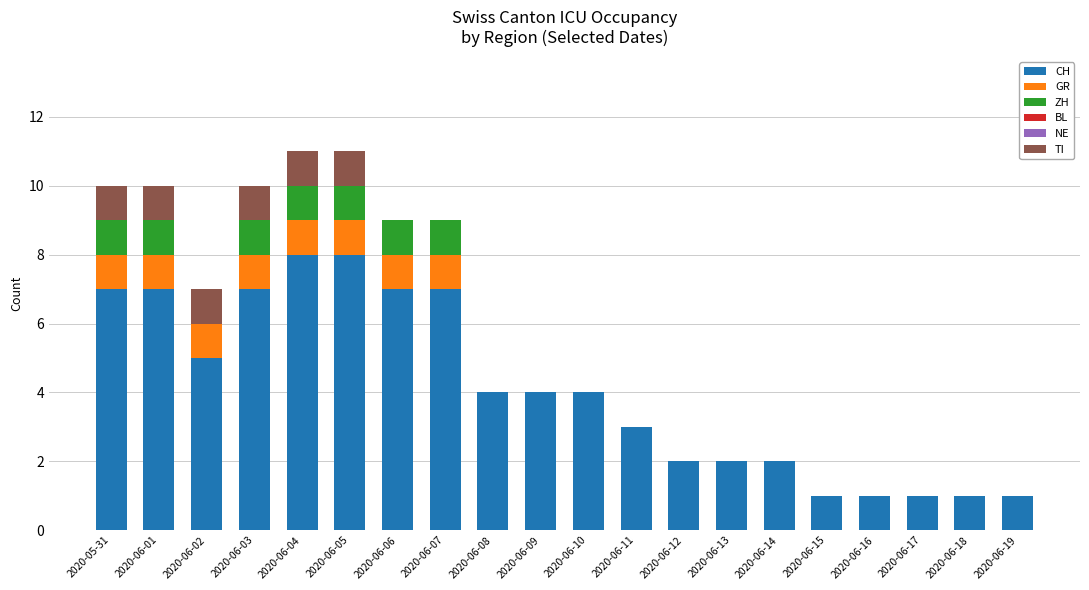

True or false: CH has a value of 4 at 2020-06-12.

False